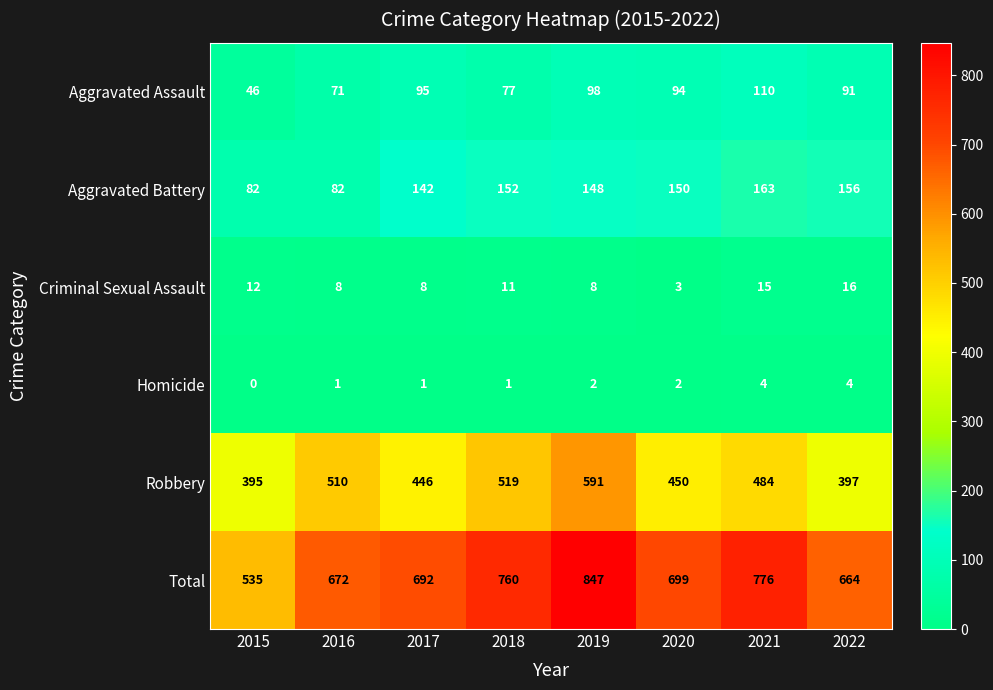

Count the number of categories in the chart.

8